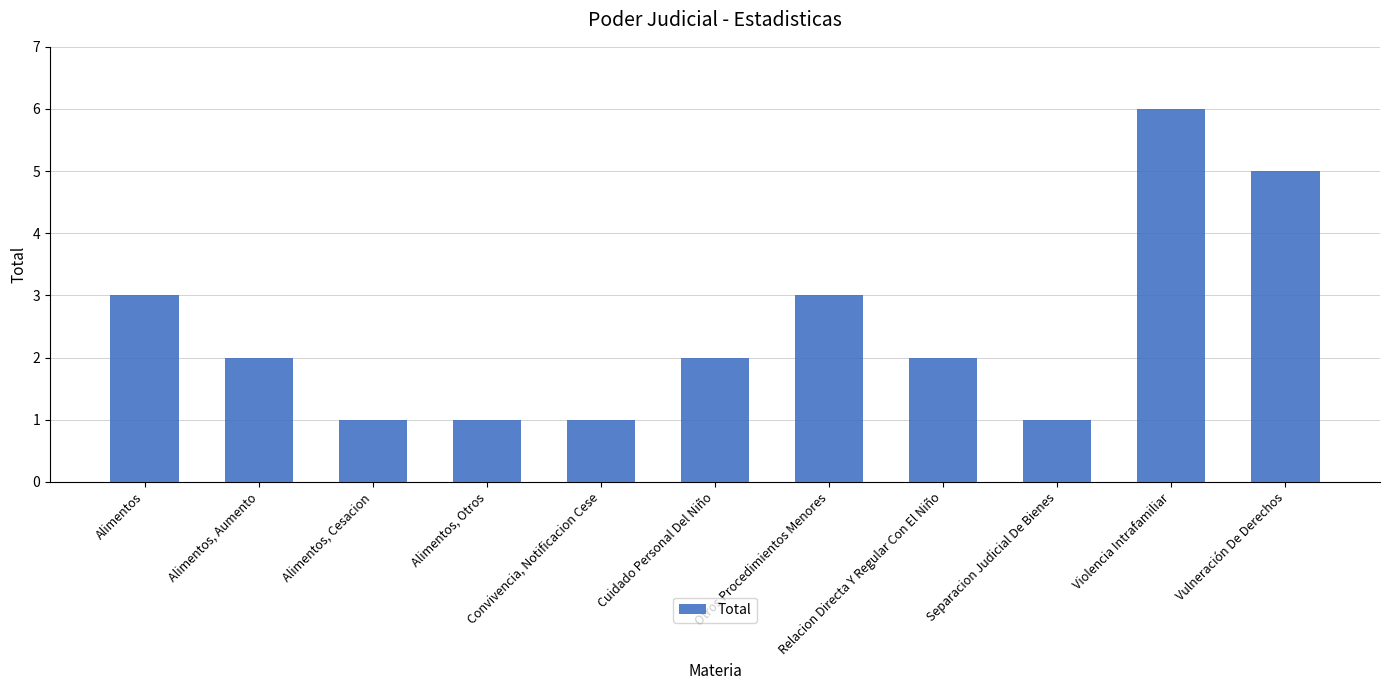

How many bars are there in total?

11